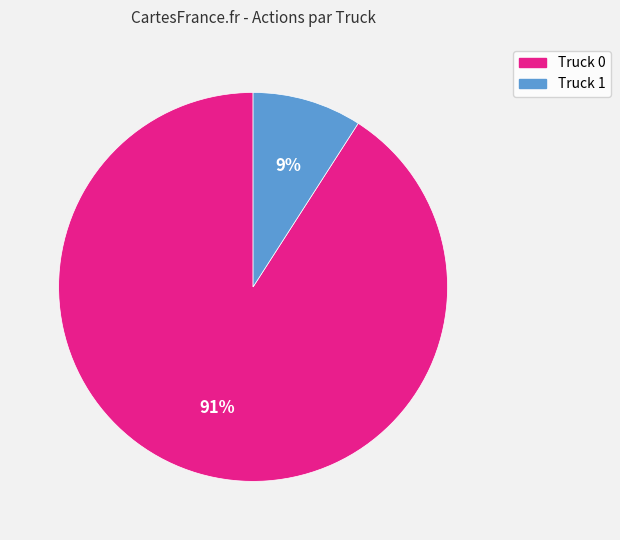

To the nearest percent, what is the combined percentage of Truck 0 and Truck 1?

100%